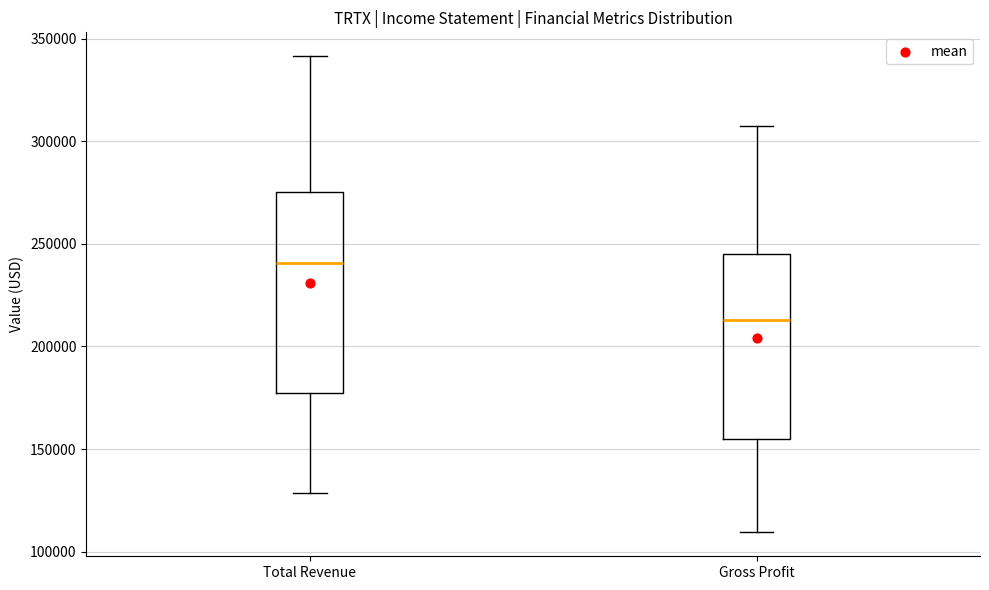

Which box is the tallest, from its lower edge to its upper edge?

Total Revenue